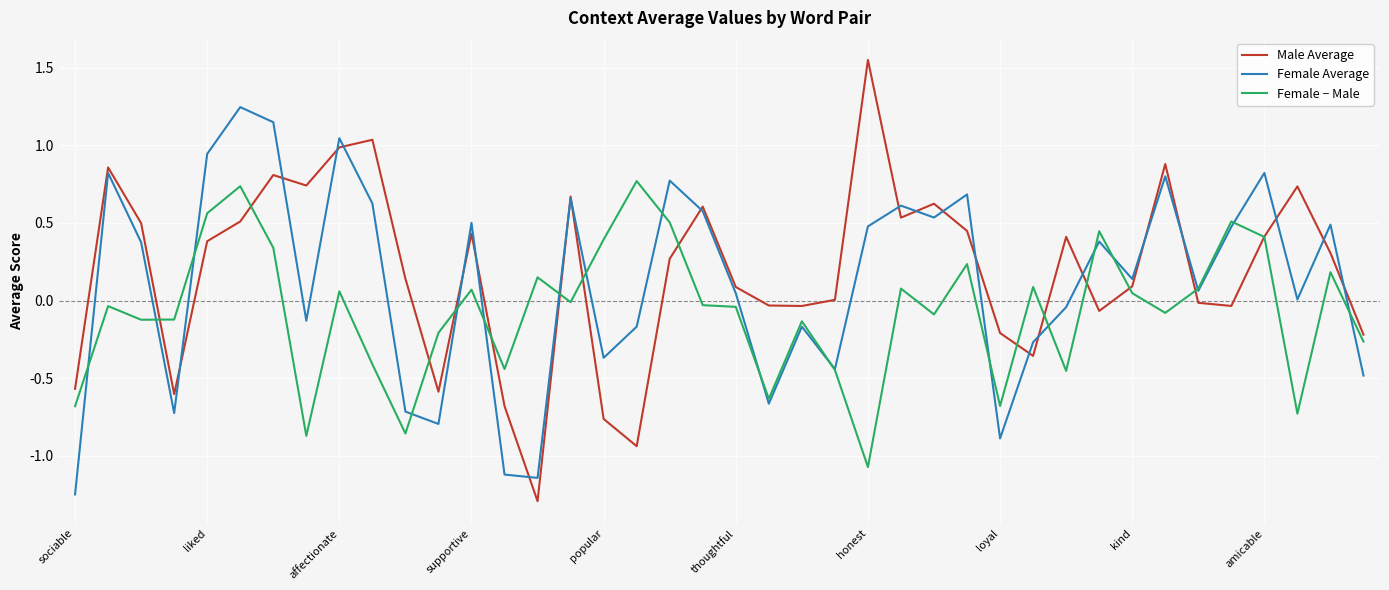

What is the highest value of the Female − Male series?

0.8